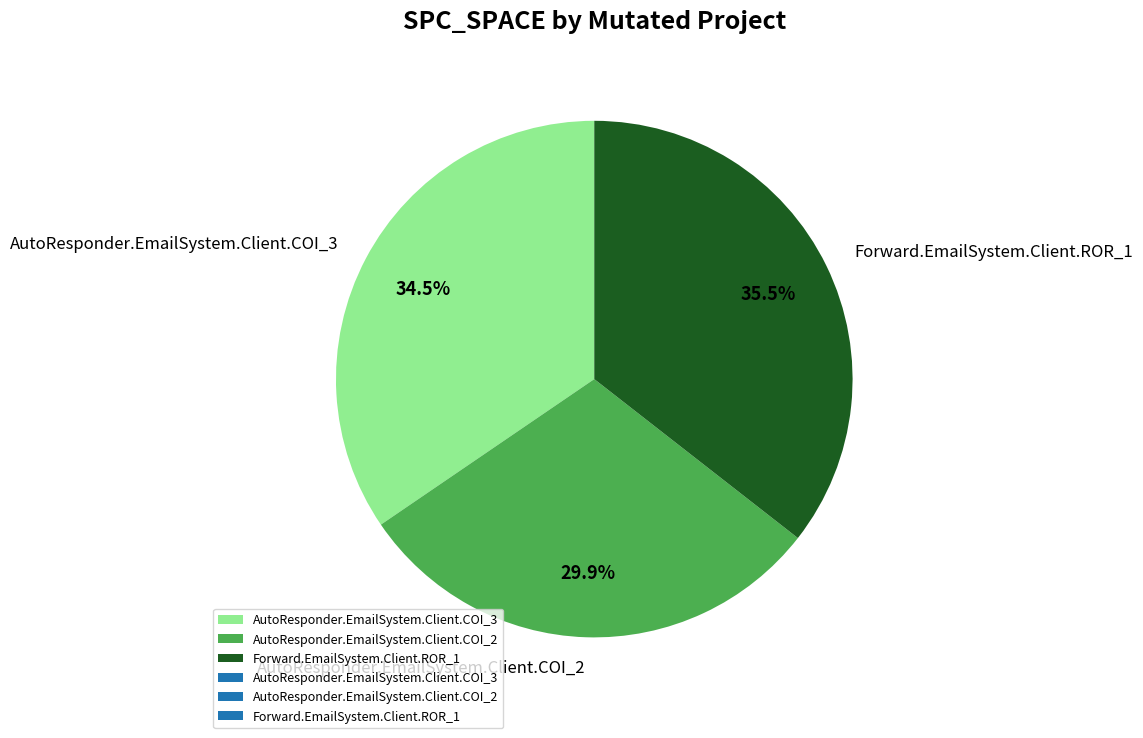

To the nearest percent, what is the combined percentage of AutoResponder.EmailSystem.Client.COI_2 and Forward.EmailSystem.Client.ROR_1?

65%